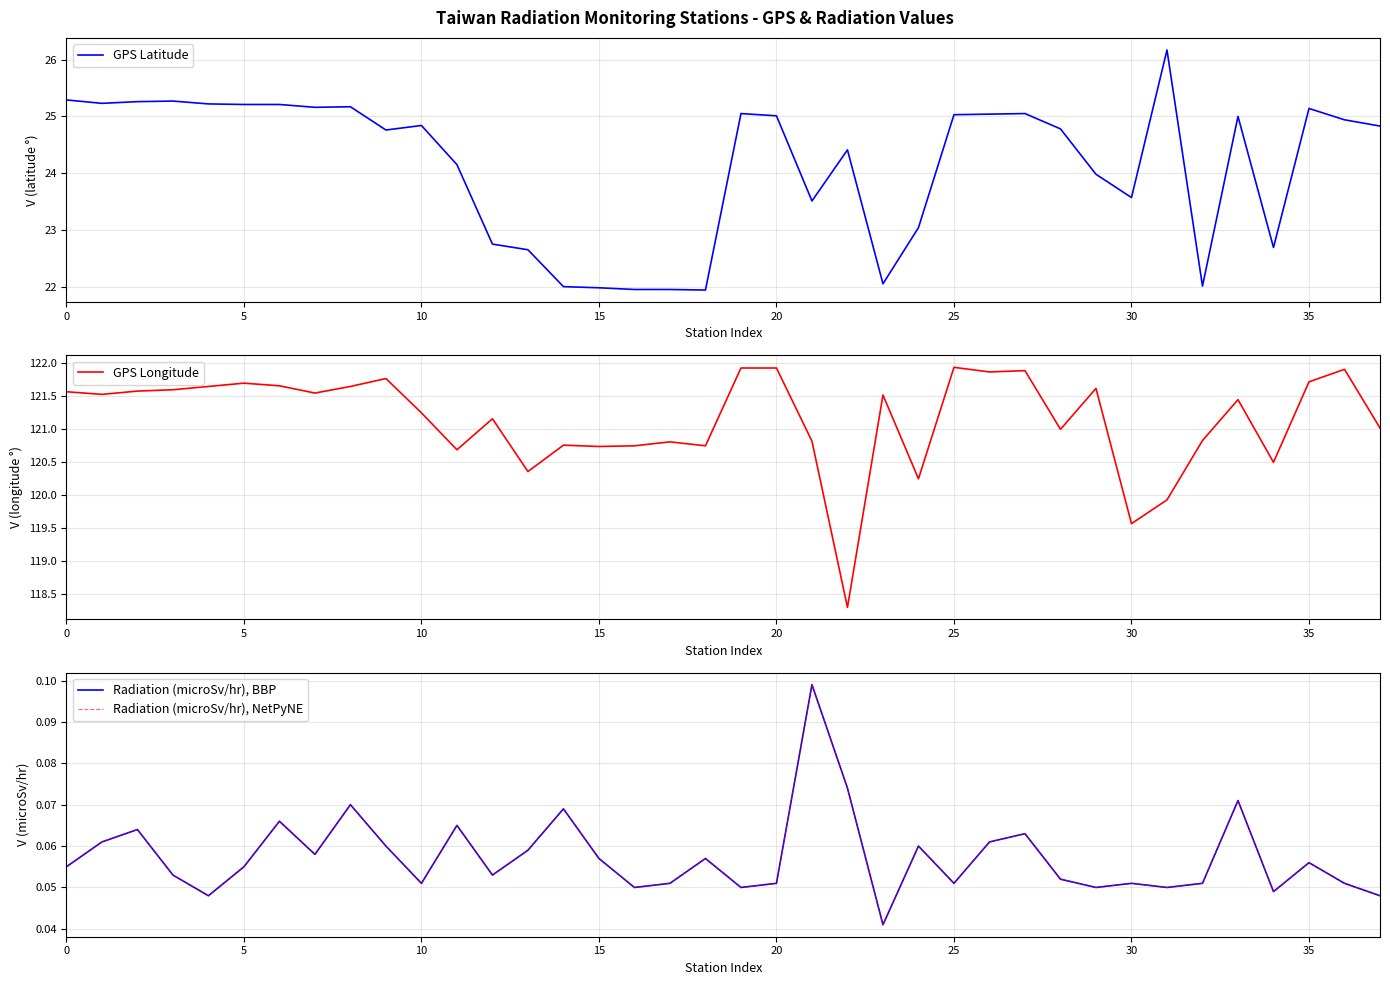

What is the label of the 17th point from the left?

16